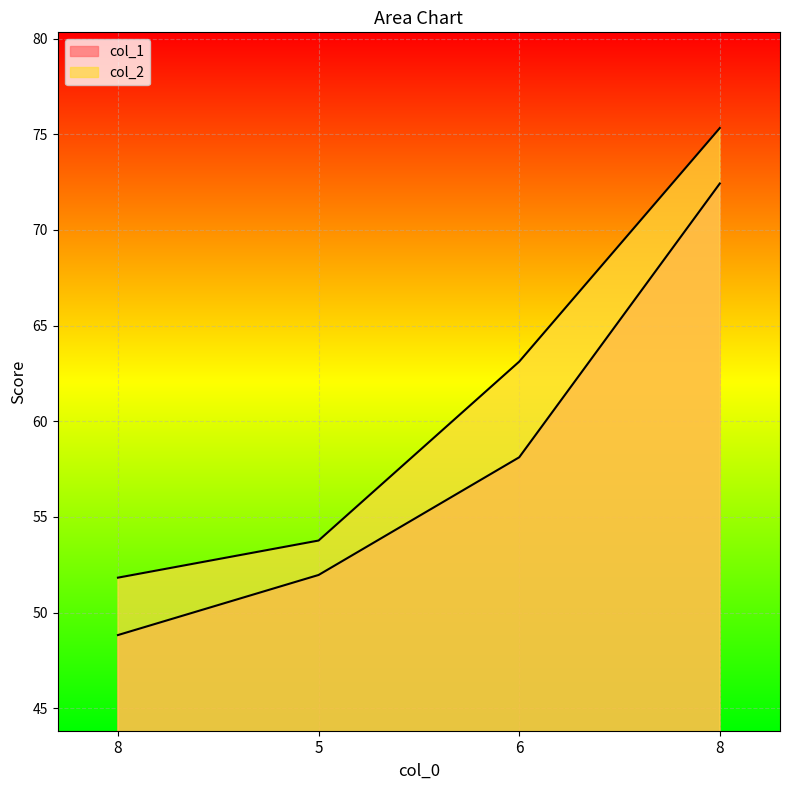

Between 8 and 5, which is larger?

5